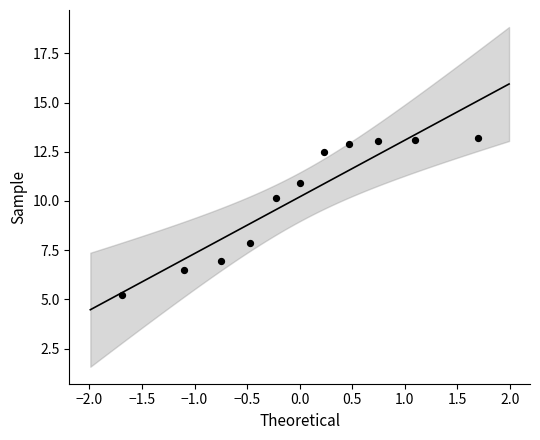

What is the average Y value?

10.2